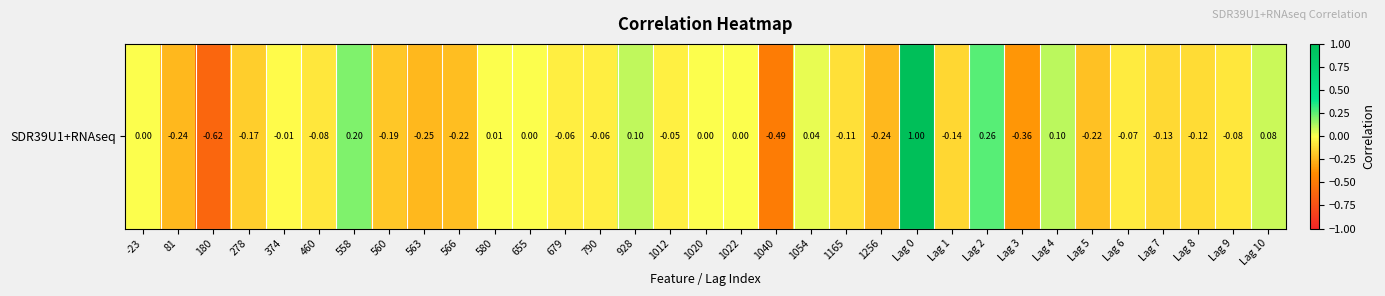

What is the average value?

-0.1